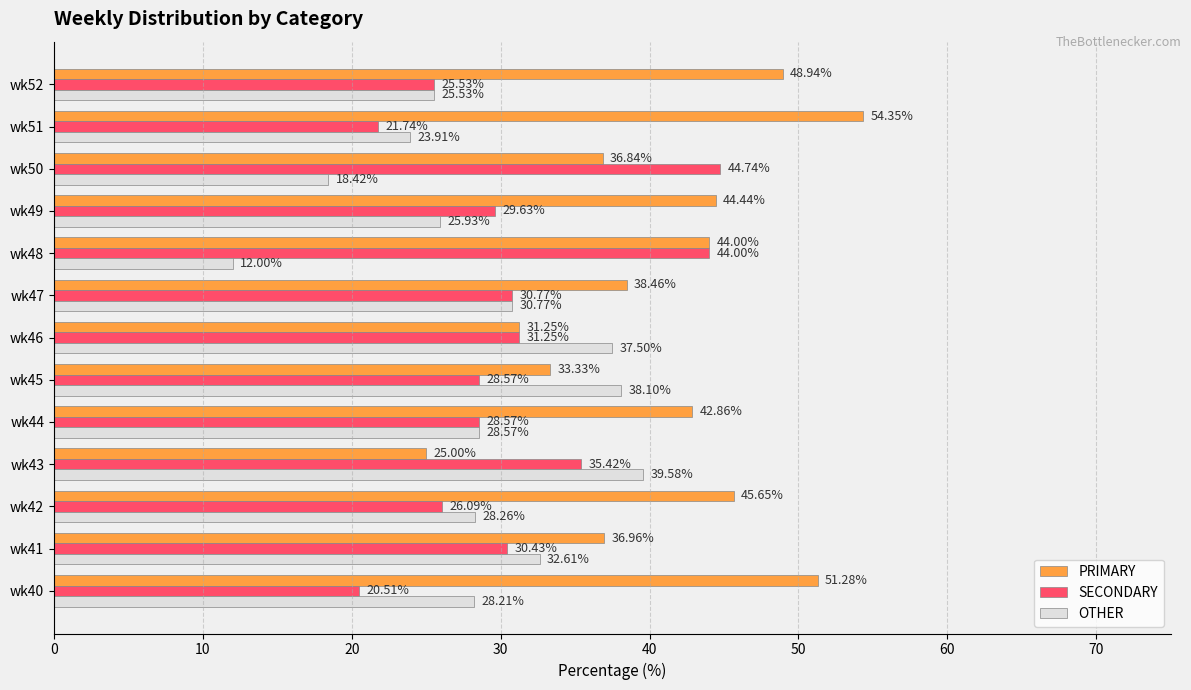

What is the smallest value displayed?

12.0